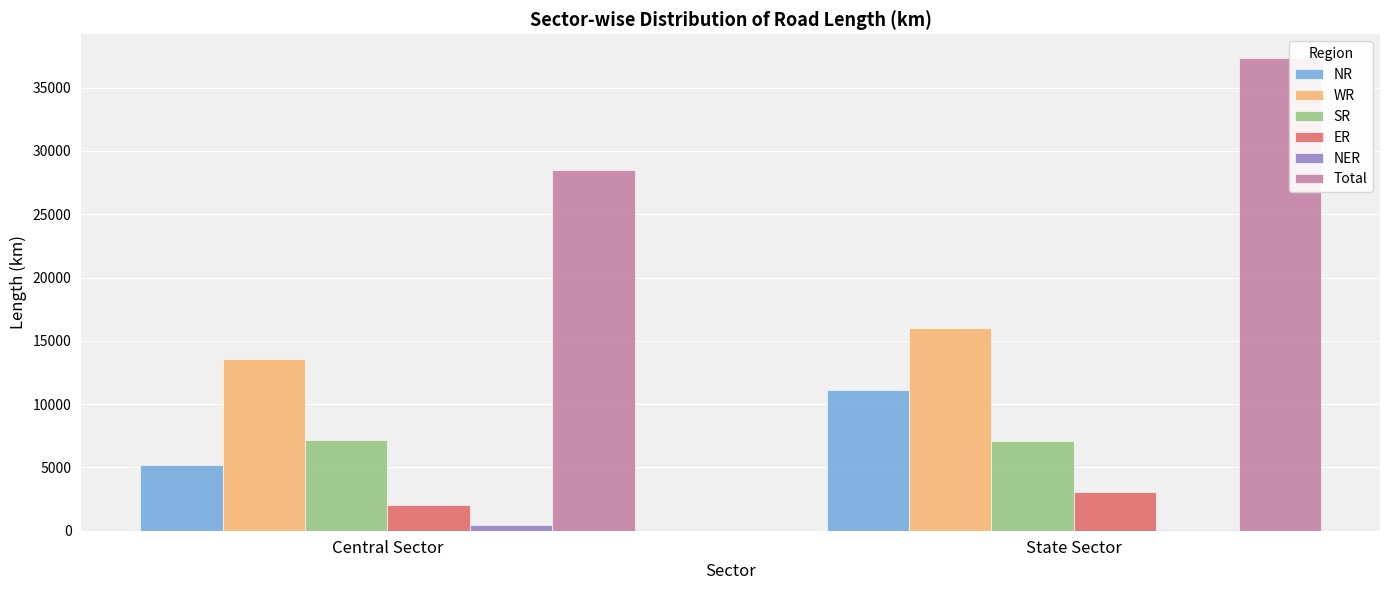

Are the bars grouped side by side (vs. stacked)?

Yes